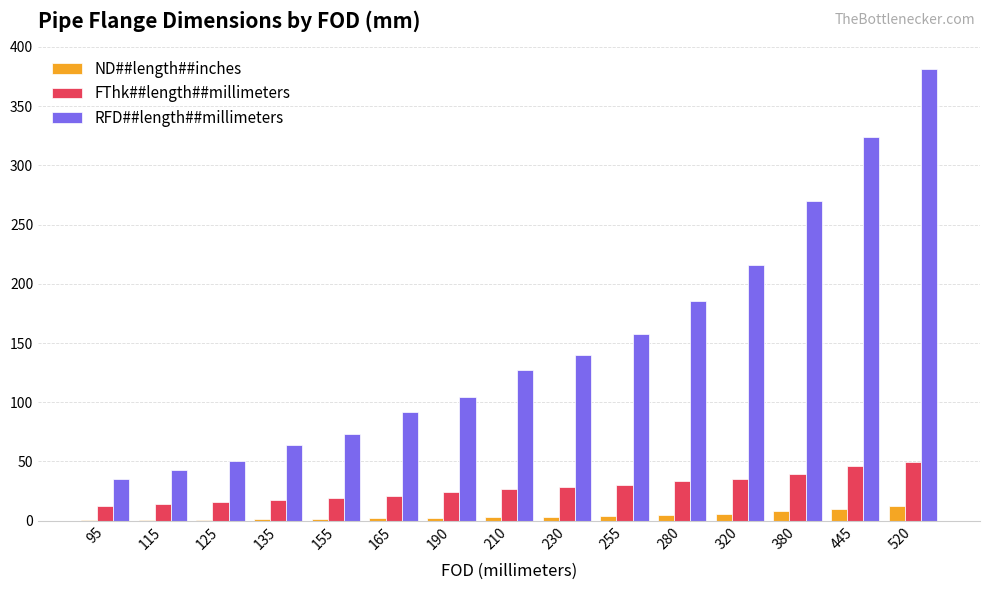

How many groups of bars are there?

15